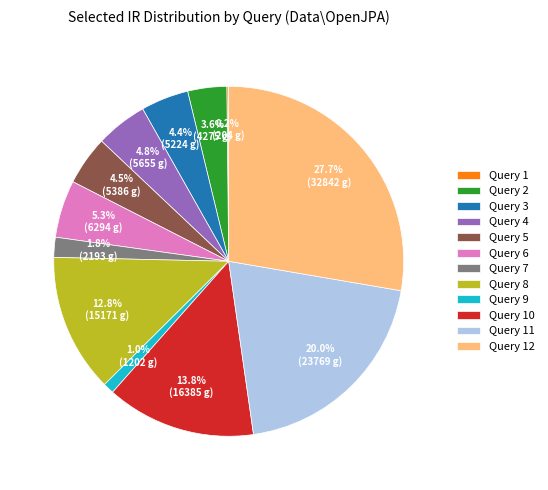

Does Query 3 account for over 50% of the chart?

No